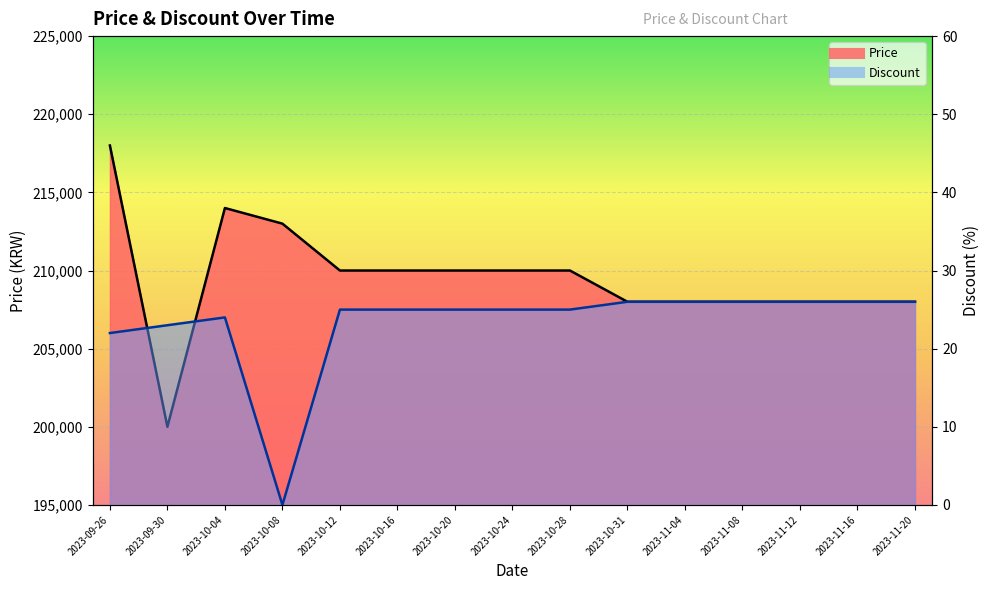

How many distinct data groups are displayed?

2